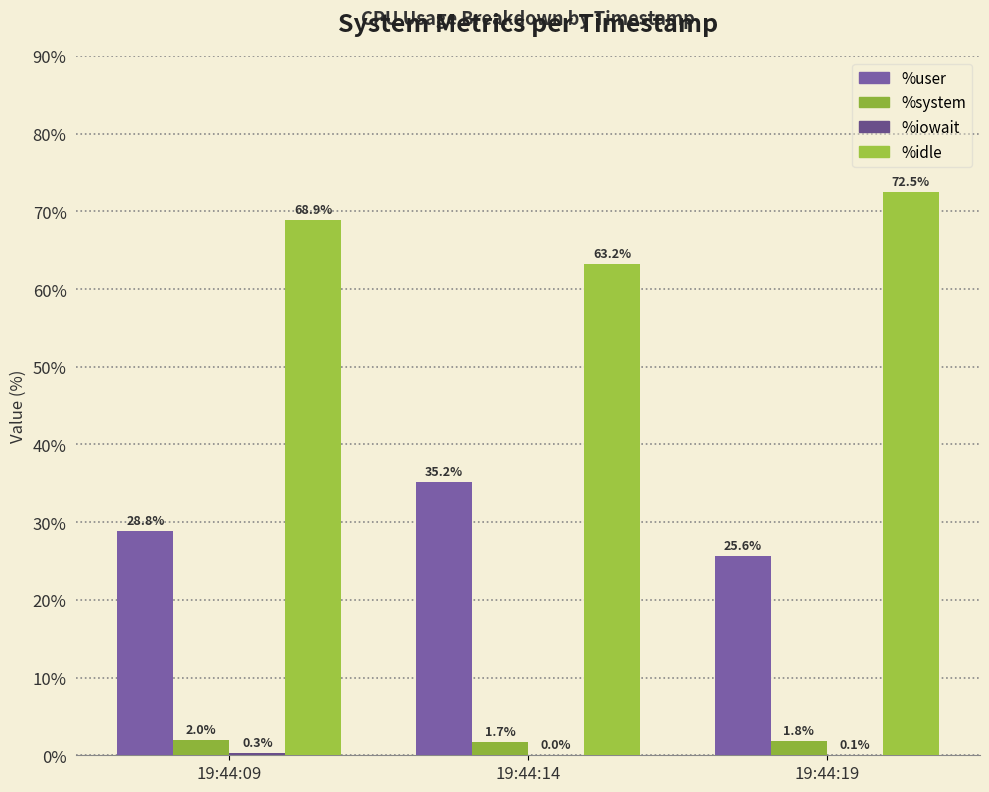

How many groups of bars are there?

3